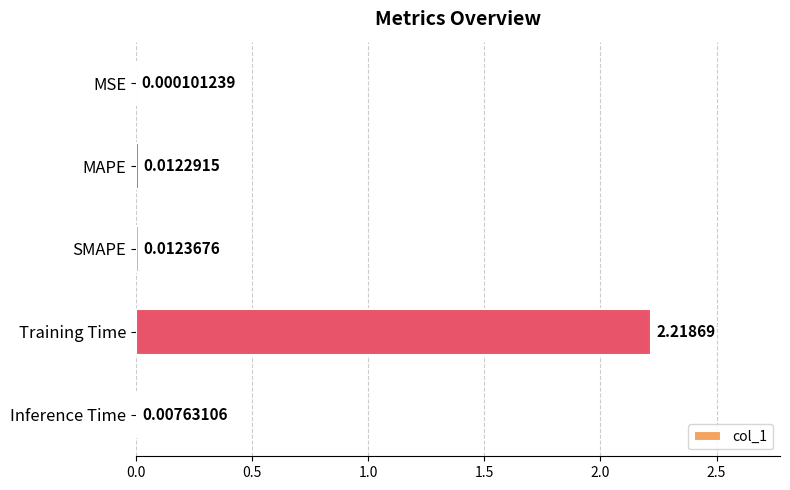

Where is the data nearest to the value 1?

SMAPE